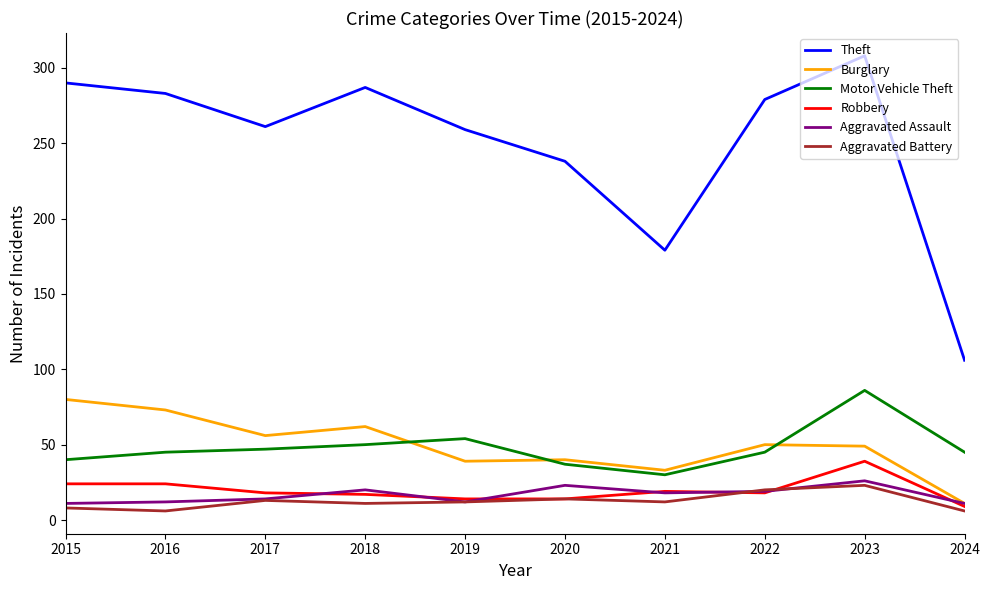

Which category has the lowest value in the Robbery series?

2024